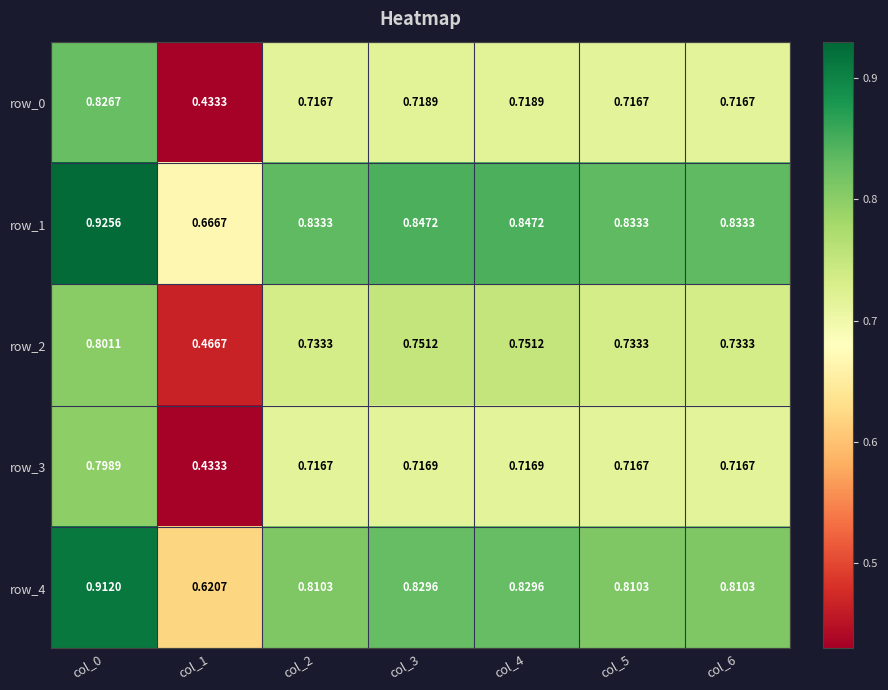

At which label is row_2 closest to 0?

col_1